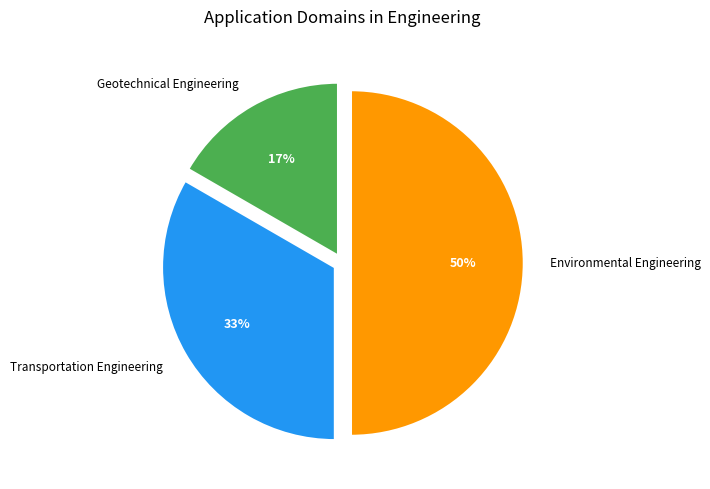

How many segments does this pie chart have?

3